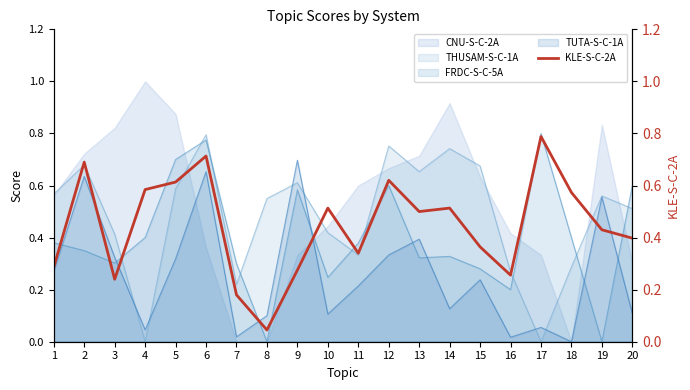

What is the sum of the values at 16 and 20?

0.7